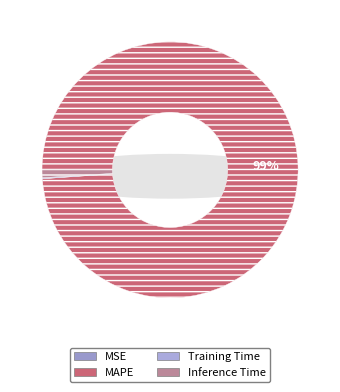

Is it true that Inference Time is 1% of the pie?

True